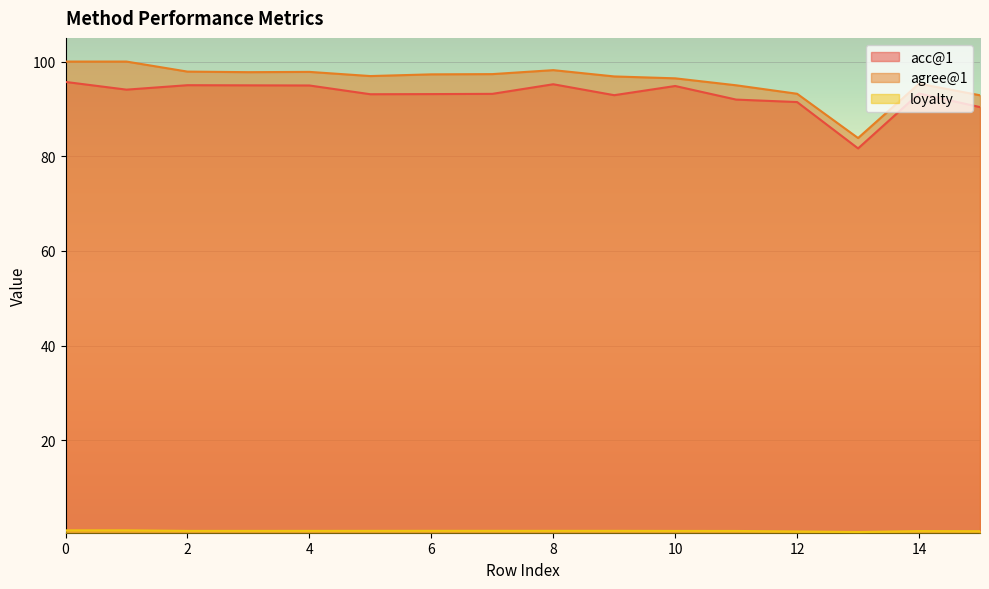

Reading left to right, extract all data points from this chart.

acc@1: 0=95.7	1=94.1	2=95.0	3=95.0	4=95.0	5=93.1	6=93.1	7=93.2	8=95.2	9=92.9	10=94.8	11=92.0	12=91.5	13=81.7	14=93.3	15=90.4
agree@1: 0=100.0	1=100.0	2=97.9	3=97.8	4=97.8	5=96.9	6=97.3	7=97.3	8=98.2	9=96.9	10=96.5	11=95.0	12=93.2	13=83.8	14=95.3	15=92.9
loyalty: 0=1.0	1=1.0	2=0.9	3=0.9	4=0.9	5=0.9	6=0.9	7=0.9	8=0.9	9=0.9	10=0.9	11=0.9	12=0.8	13=0.7	14=0.8	15=0.8